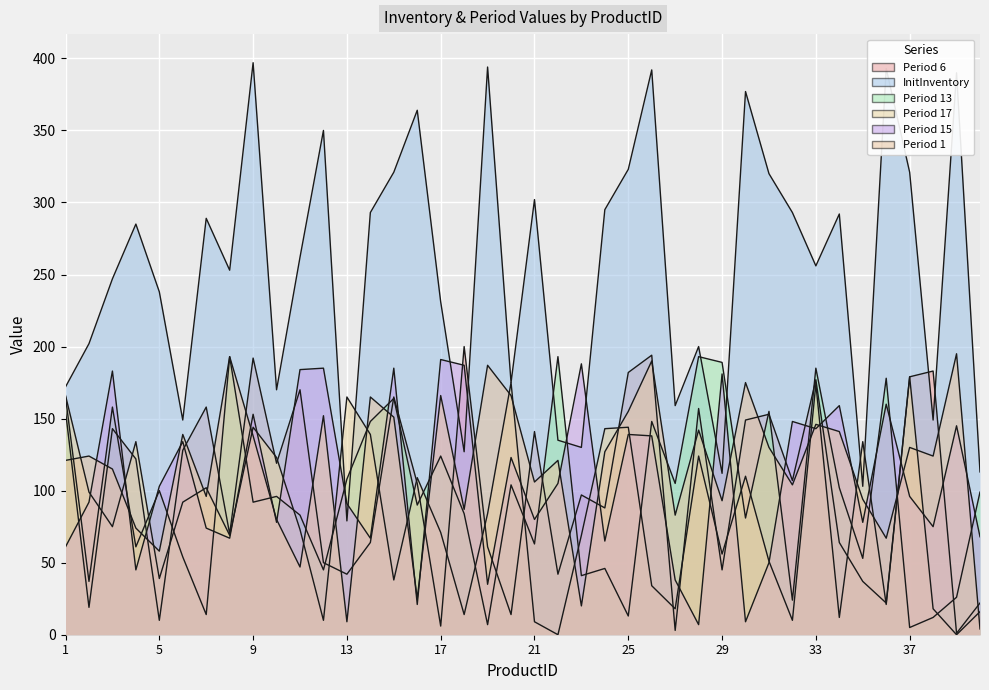

Which has a higher value, 20 or 23?

23